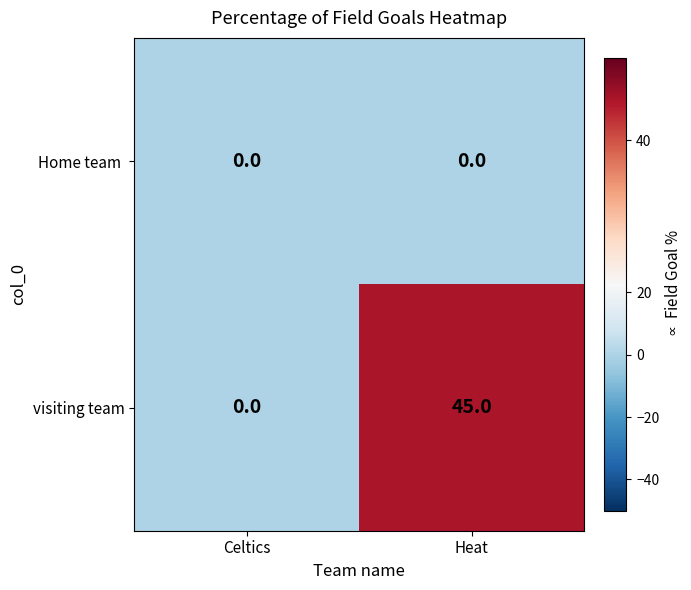

True or false: visiting team has a value of 45 at Heat.

True